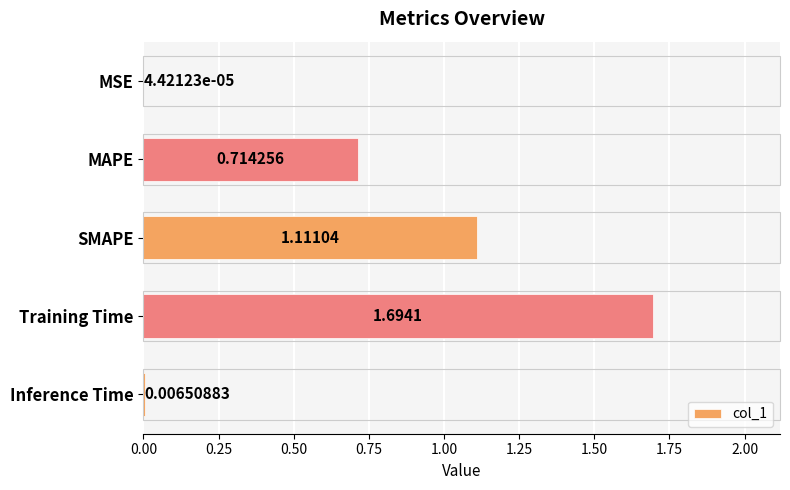

What is the sum of all values?

3.5